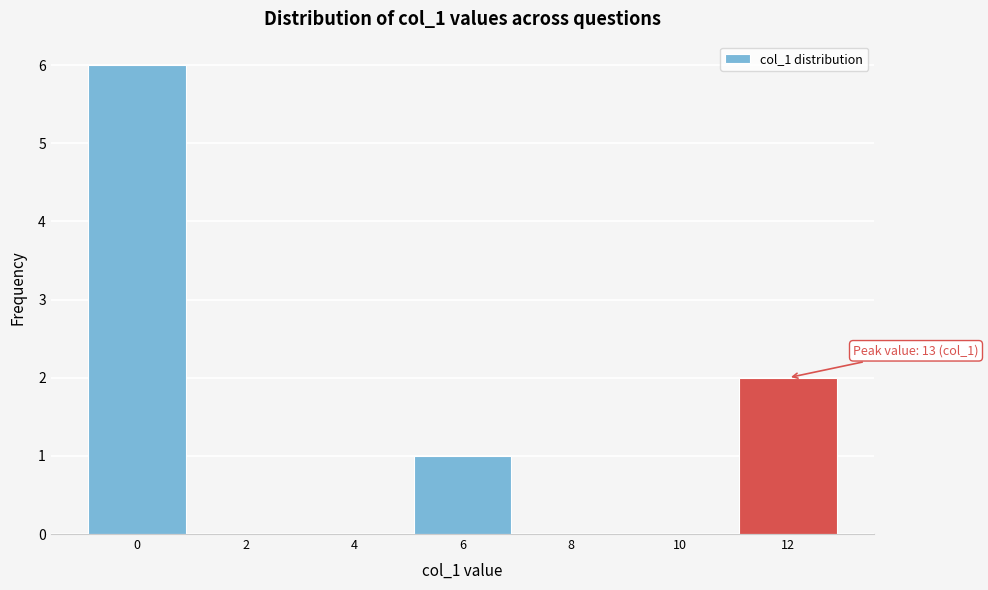

Reading left to right, transcribe all the data shown in this chart.

0=6	2=0	4=0	6=1	8=0	10=0	12=2